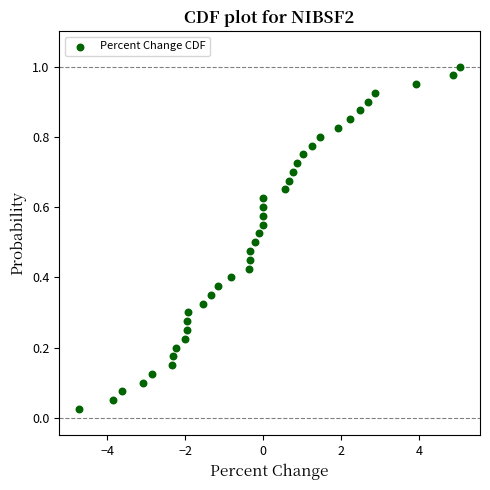

What is the range of X values (max minus min)?

9.8